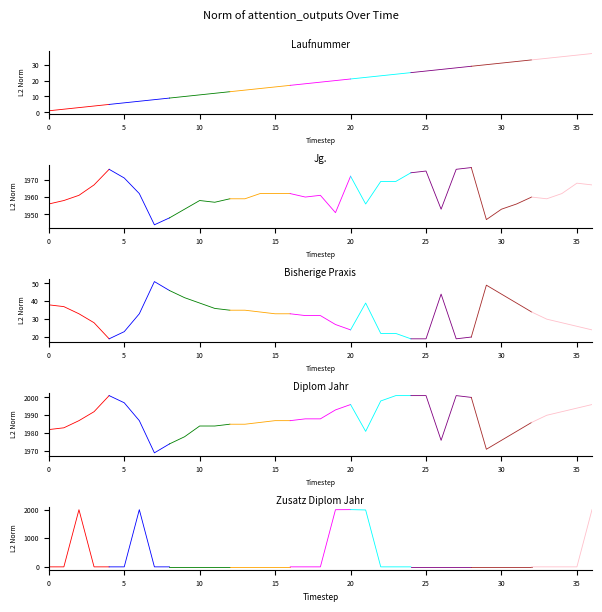

What is the value of the Bisherige_Praxis point at the 35th from the left?

28